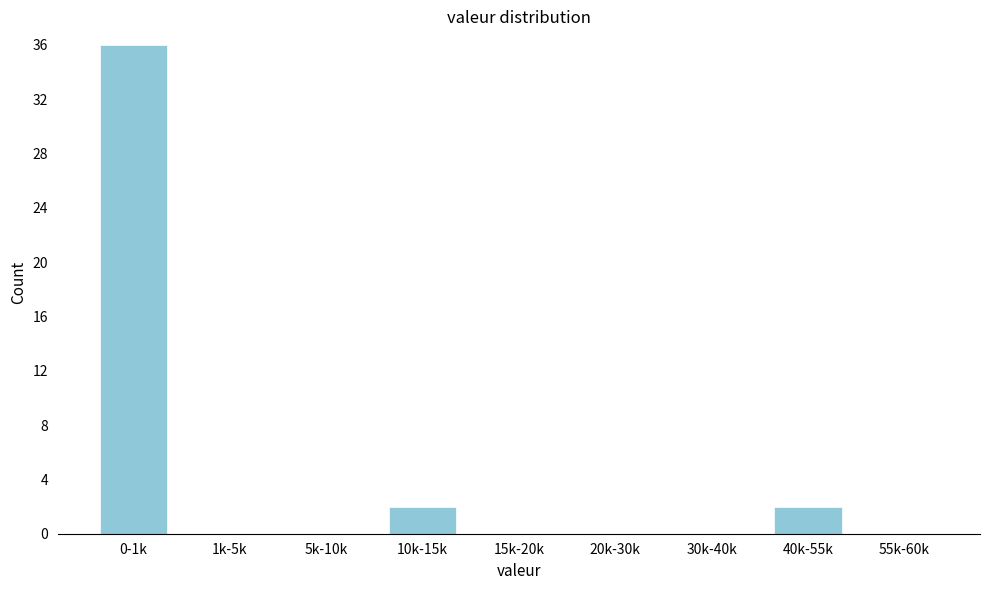

Reading left to right, what are all the values shown in this chart?

0-1k=36	1k-5k=0	5k-10k=0	10k-15k=2	15k-20k=0	20k-30k=0	30k-40k=0	40k-55k=2	55k-60k=0